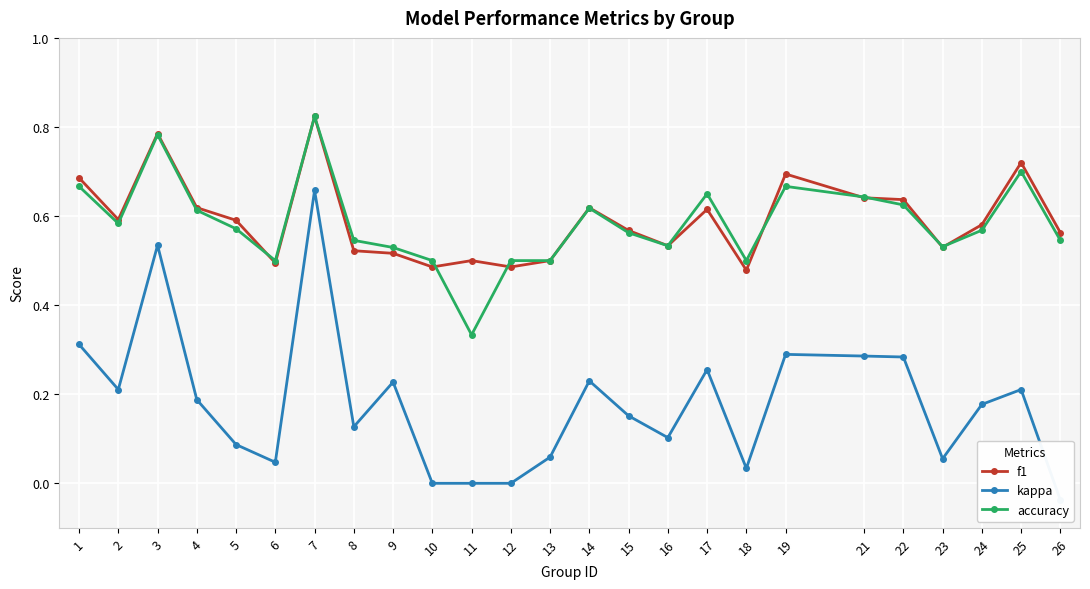

What is the value of the f1 point at the 19th from the left?

0.7